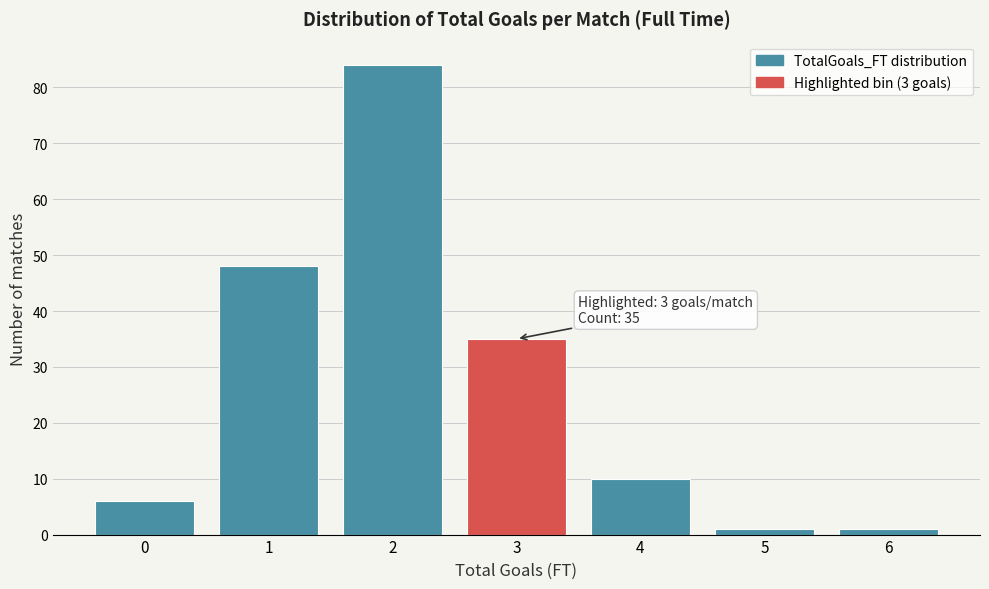

Reading left to right, transcribe all the data shown in this chart.

0=6	1=48	2=84	3=35	4=10	5=1	6=1